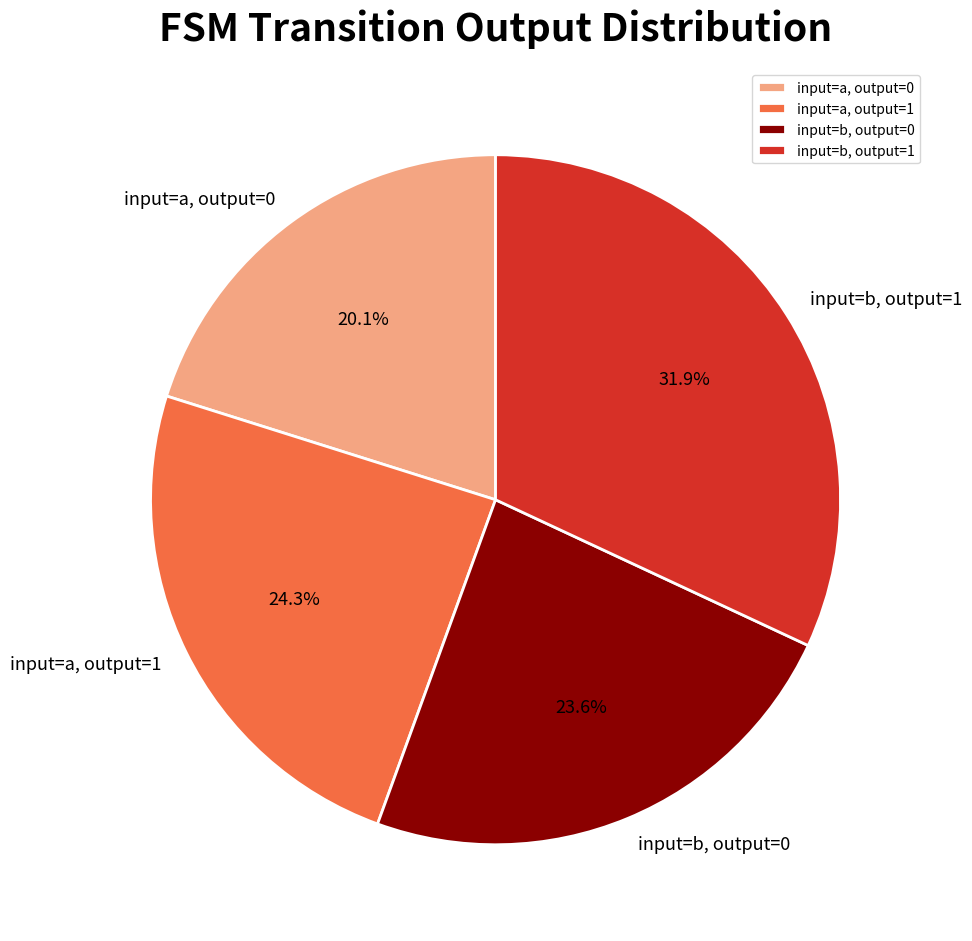

What is the ratio of the value at input=b, output=1 to the value at input=a, output=1?

1.3